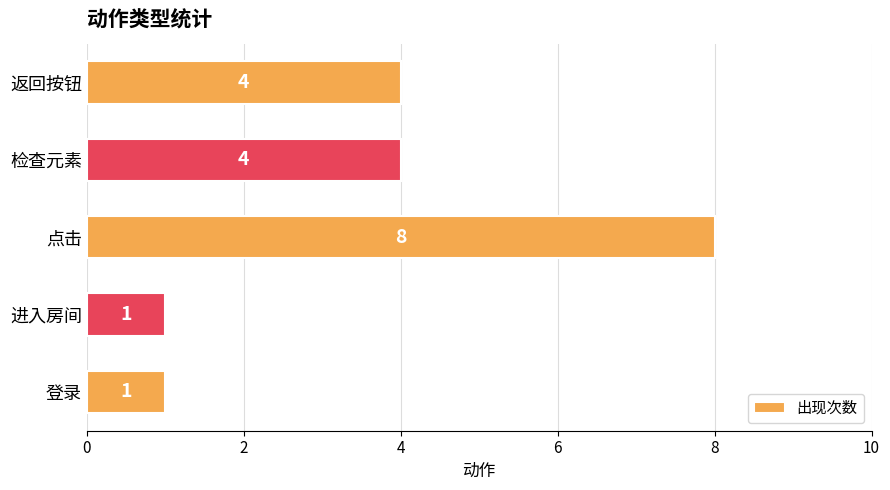

What is the difference between the maximum and minimum values?

7